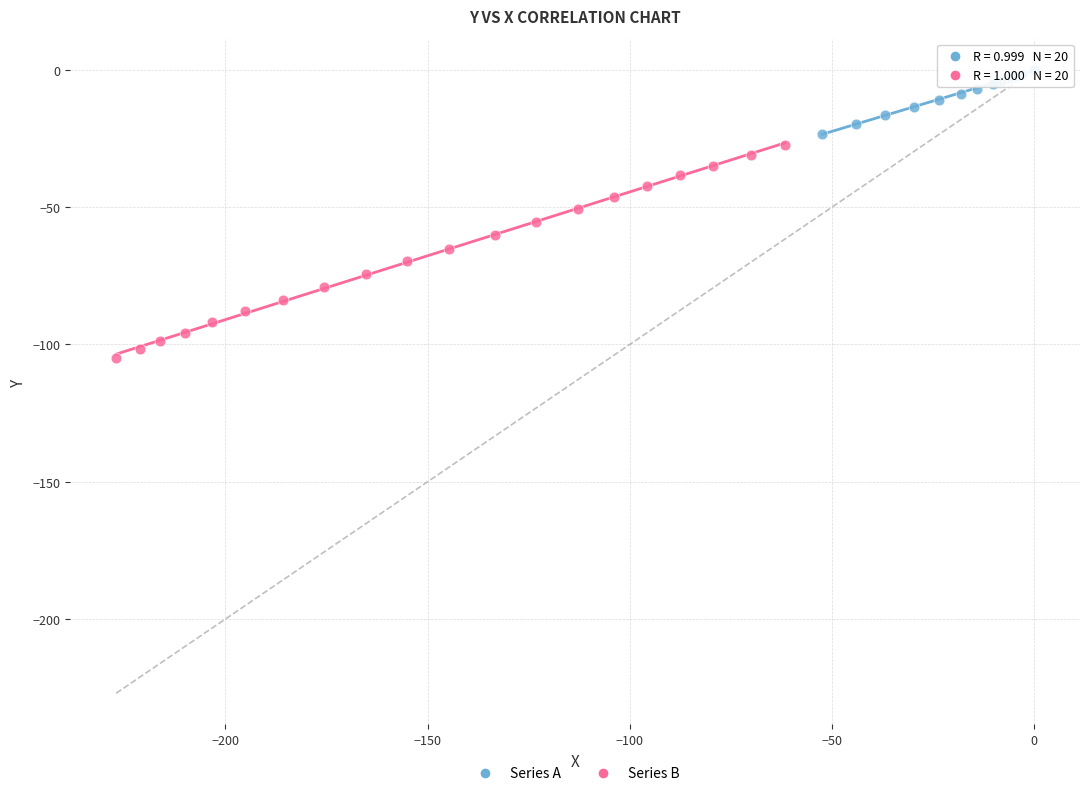

Which series contains the lowest Y value?

Series B